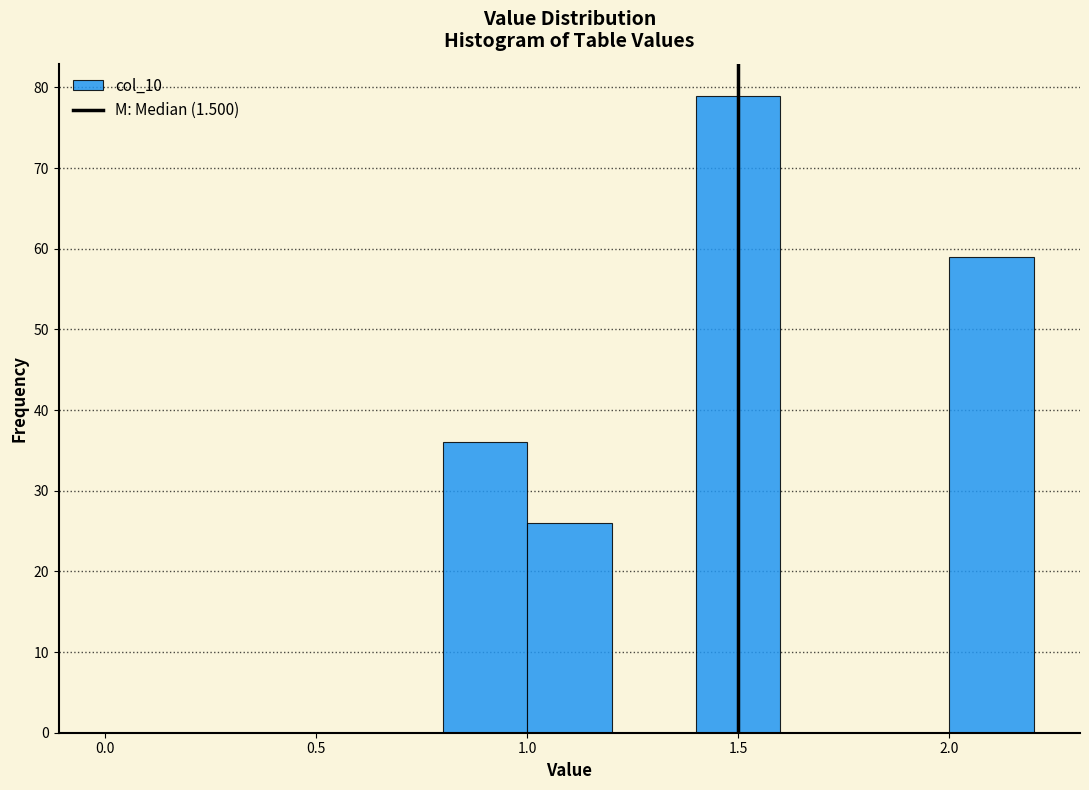

What is the height of the bar covering 2.0 to 2.2 on the x-axis? The values are not printed on the chart, so give them approximately, as read against the axis.

59